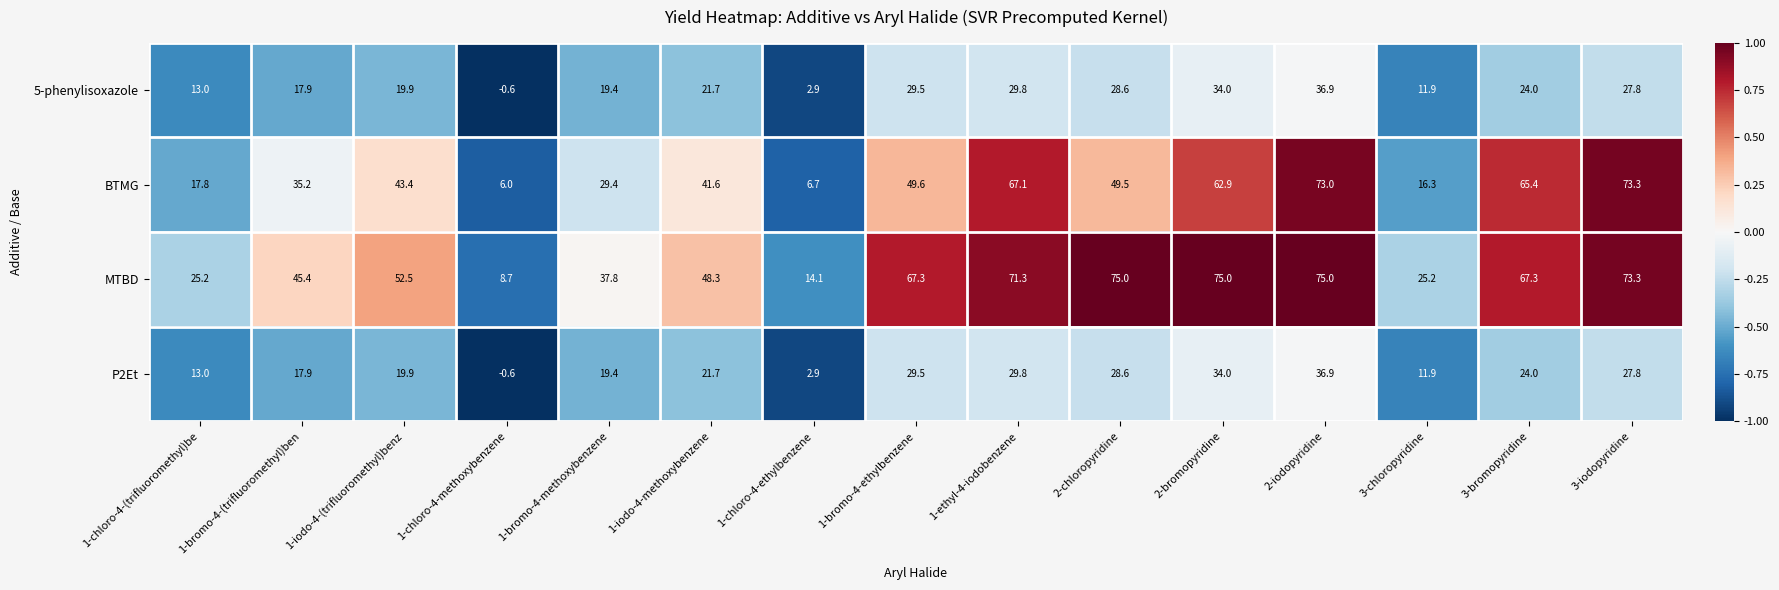

The value of 5-phenylisoxazole at 1-iodo-4-(trifluoromethyl)benz is 19.9. True or false?

True